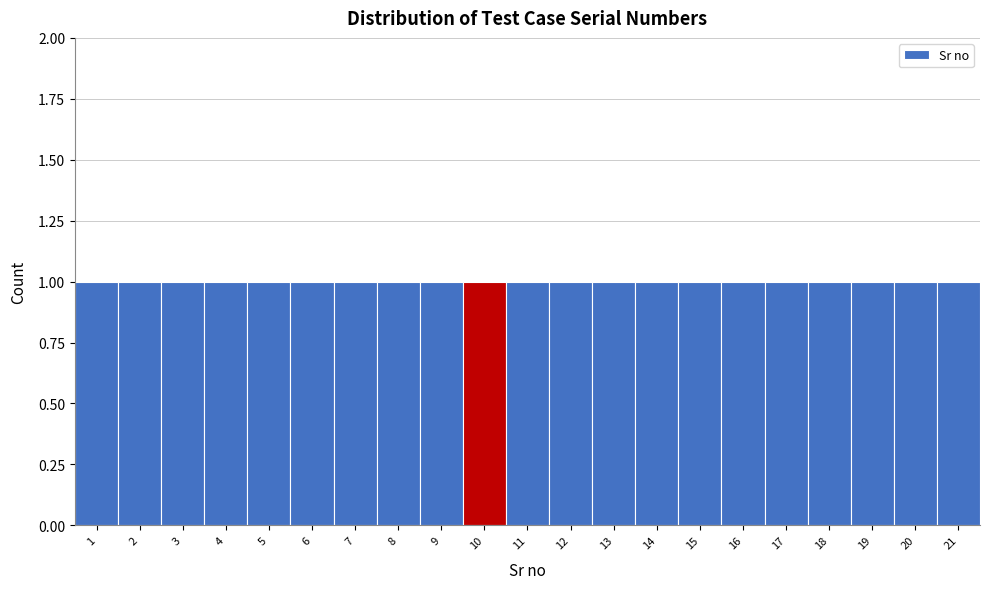

Reading left to right, list every bar in this chart as the range it spans on the x-axis followed by its height. The values are not printed on the chart, so give them approximately, as read against the axis.

0.5 to 1.5: 1
1.5 to 2.5: 1
2.5 to 3.5: 1
3.5 to 4.5: 1
4.5 to 5.5: 1
5.5 to 6.5: 1
6.5 to 7.5: 1
7.5 to 8.5: 1
8.5 to 9.5: 1
9.5 to 10.5: 1
10.5 to 11.5: 1
11.5 to 12.5: 1
12.5 to 13.5: 1
13.5 to 14.5: 1
14.5 to 15.5: 1
15.5 to 16.5: 1
16.5 to 17.5: 1
17.5 to 18.5: 1
18.5 to 19.5: 1
19.5 to 20.5: 1
20.5 to 21.5: 1